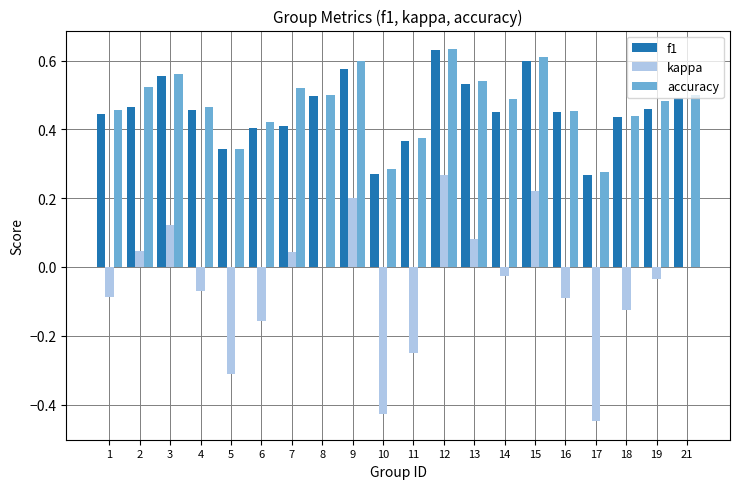

Is the value of accuracy at 19 greater than the value of kappa at 16?

Yes